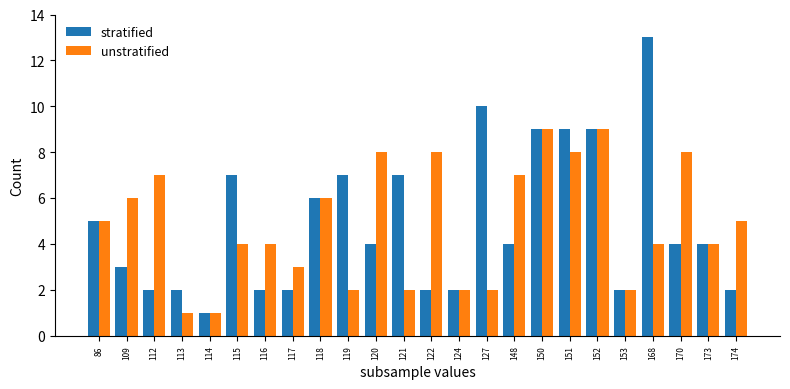

Which series has the widest spread of values?

stratified